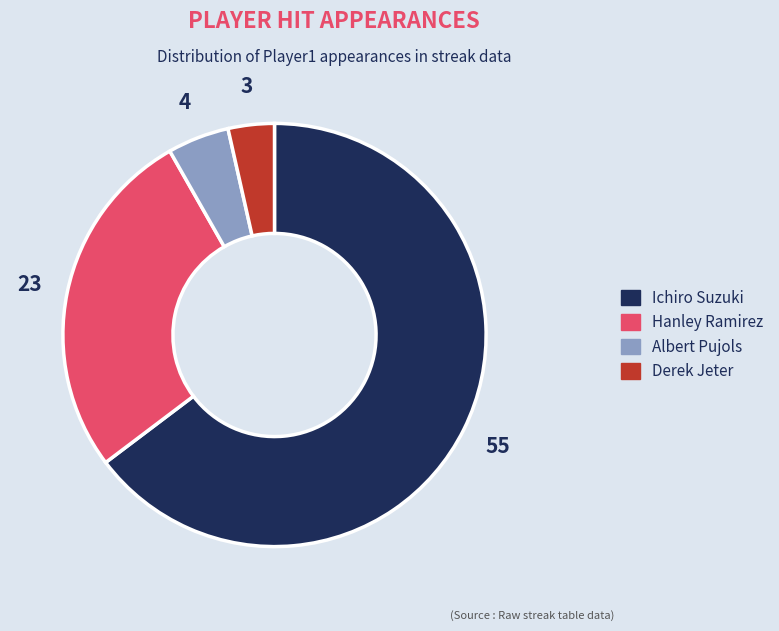

What is the ratio of the value at Hanley Ramirez to the value at Ichiro Suzuki?

0.4